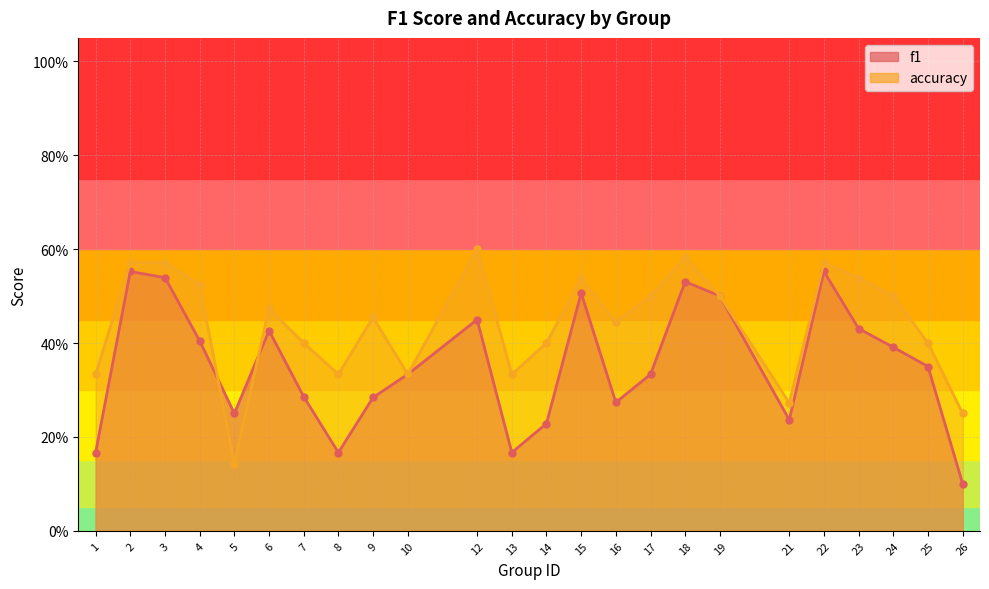

How many series are shown in this chart?

2